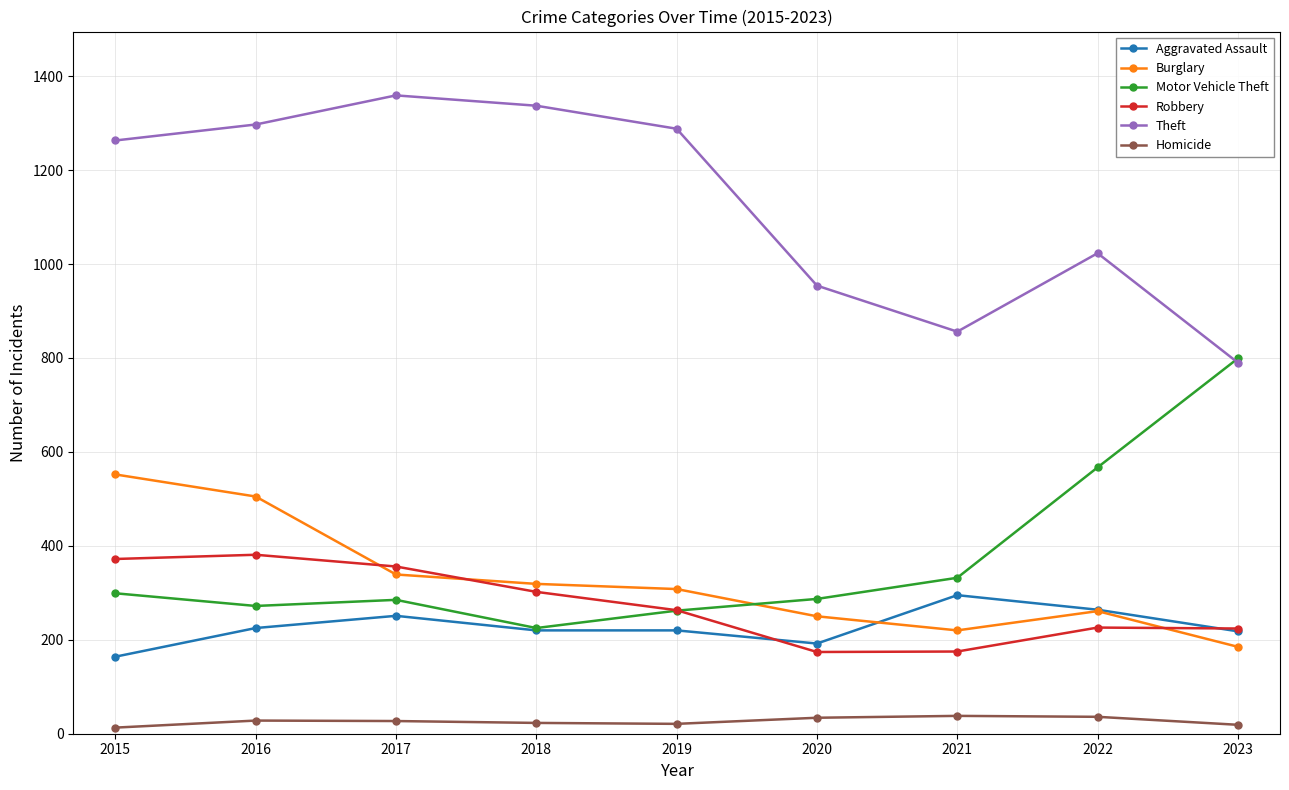

What is the difference between the highest and lowest values at 2022?

987